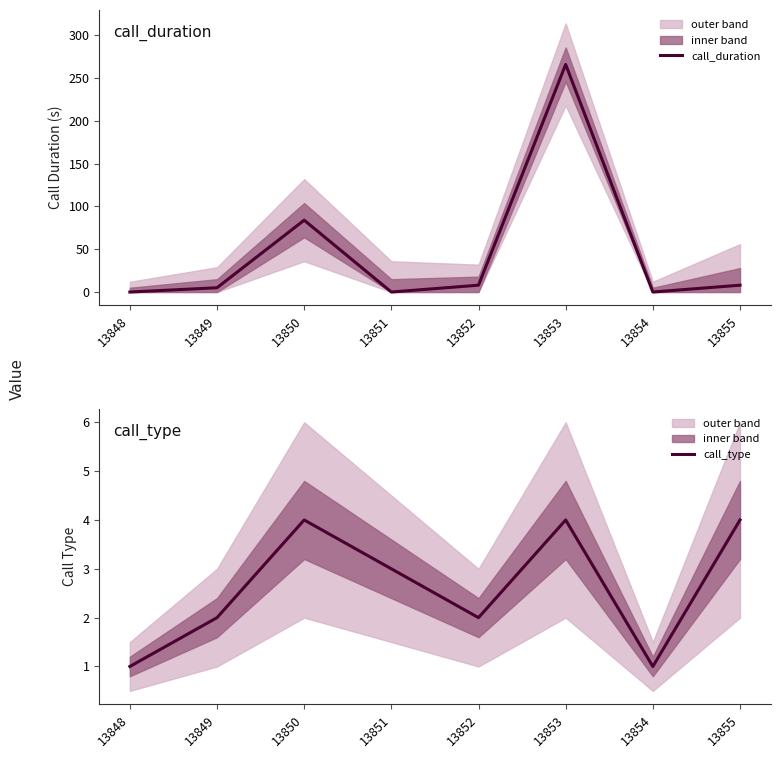

The call_type series shows 2 at 13849. True or false?

True